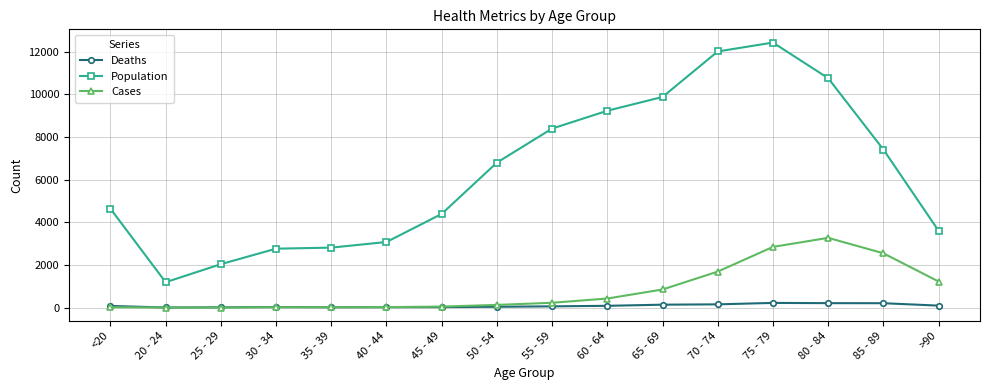

What is the lowest value of the Deaths series?

5